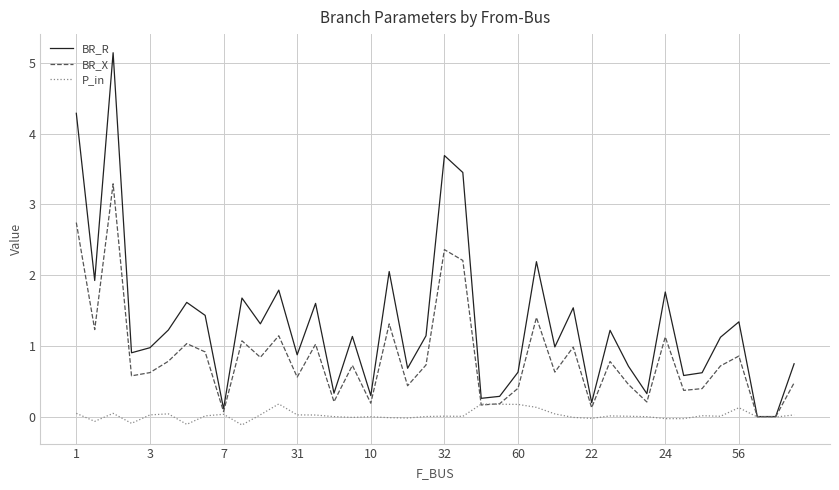

Which series has the largest total across all categories?

BR_R